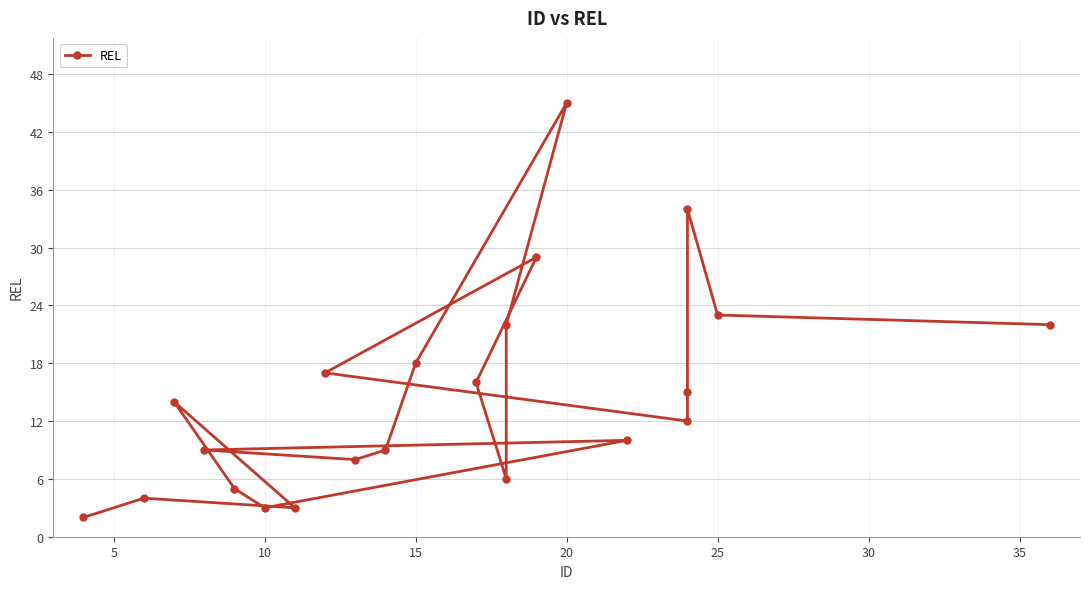

True or false: the data has more than 1 interior local peaks.

True